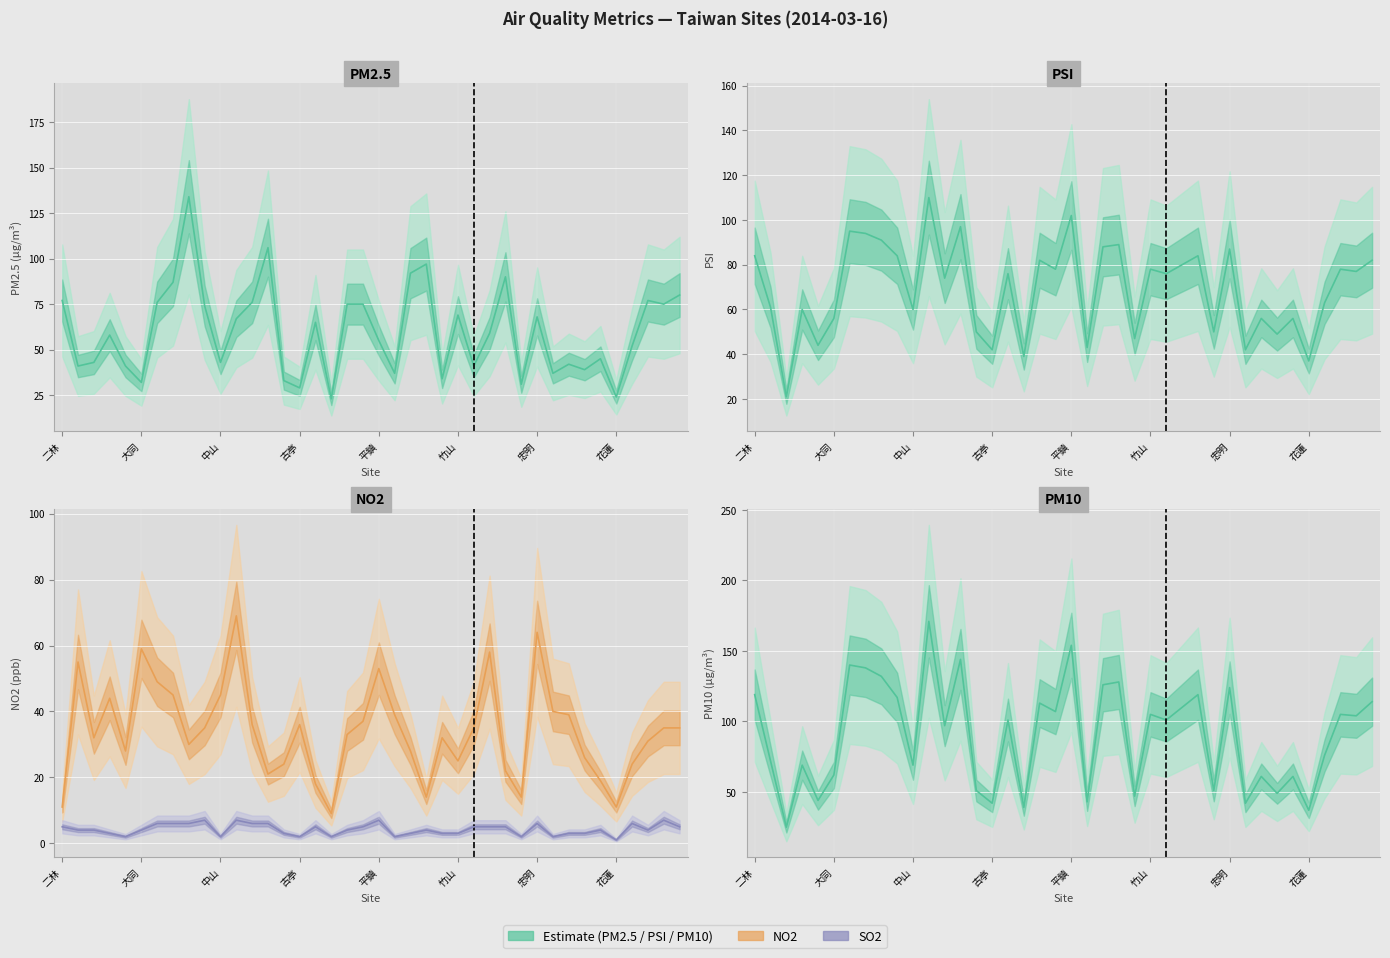

How many values in the PSI series exceed 76?

19